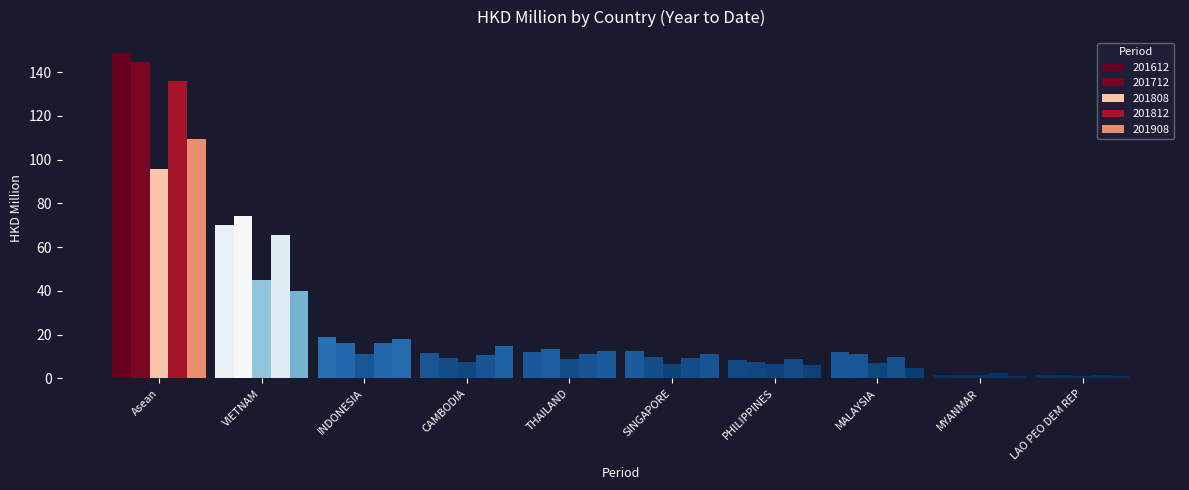

How many values in the 201908 series exceed 12?

5